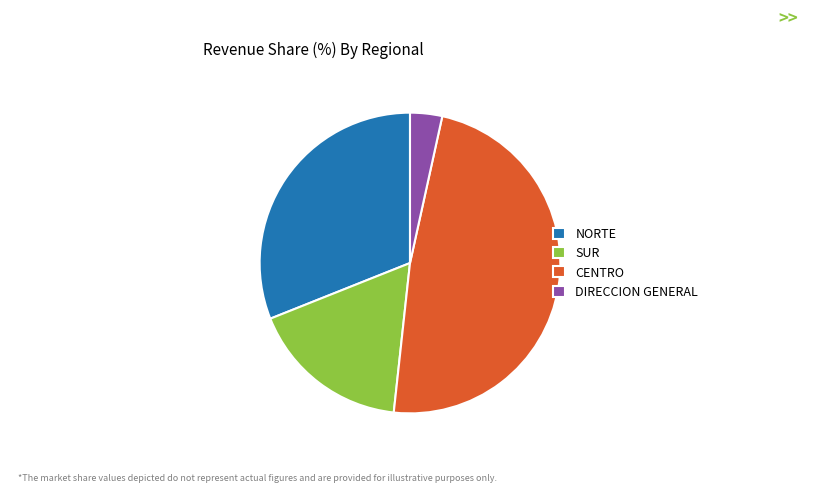

Approximately how many times larger is the value at SUR compared to NORTE?

0.6